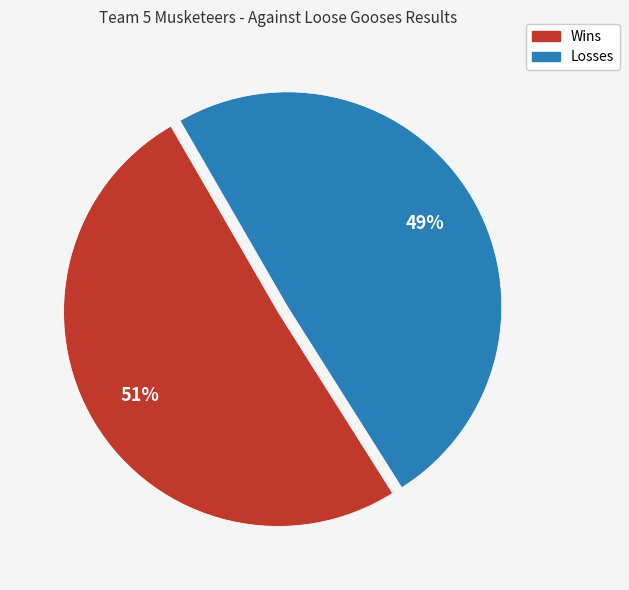

Which slice is the smallest?

Losses